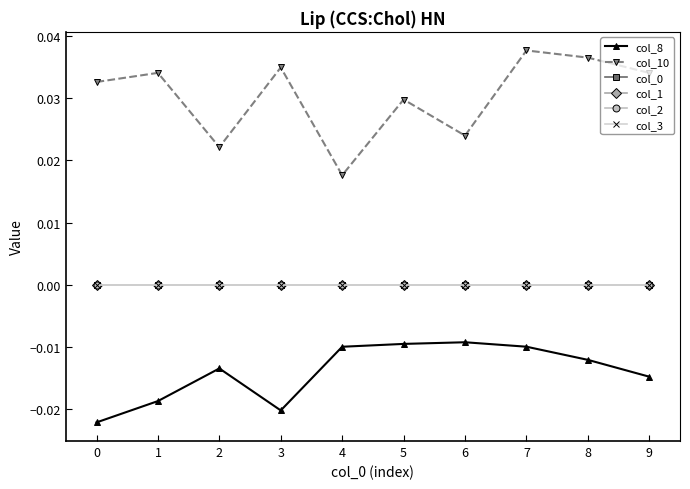

Is this an area chart (filled region under the line)?

No